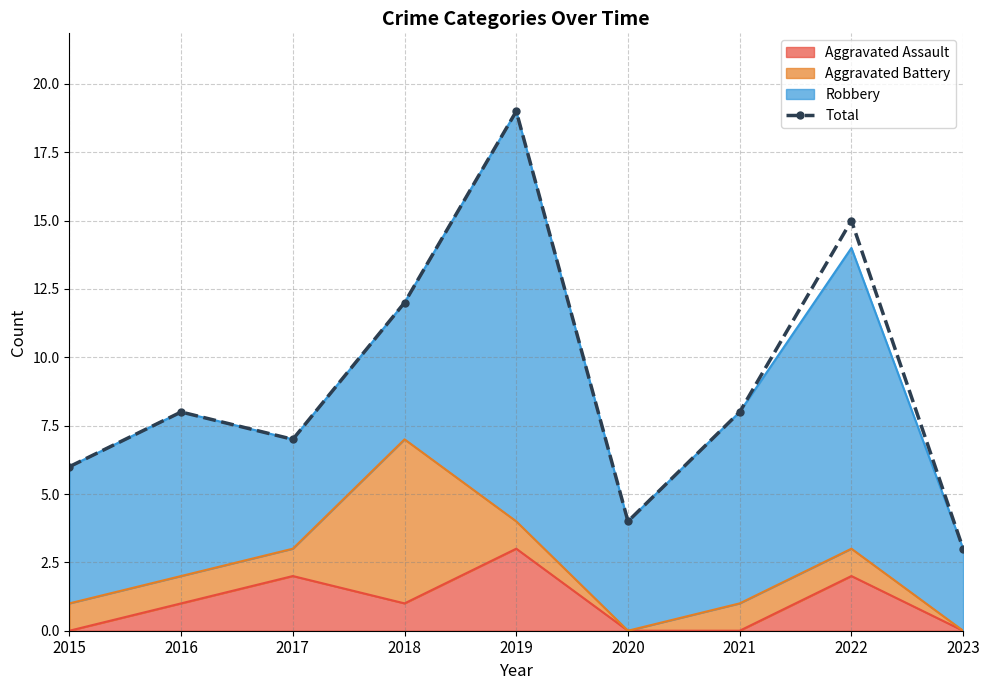

What is the difference between the values at 2023 and 2020?

1